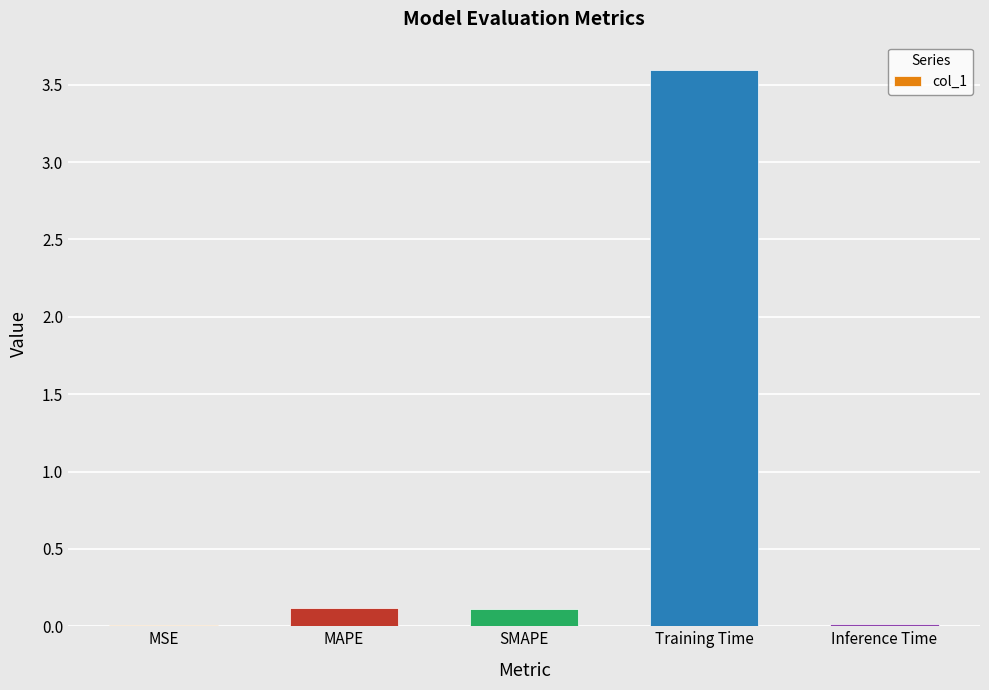

Is it true that the value at Inference Time is 0.0?

True